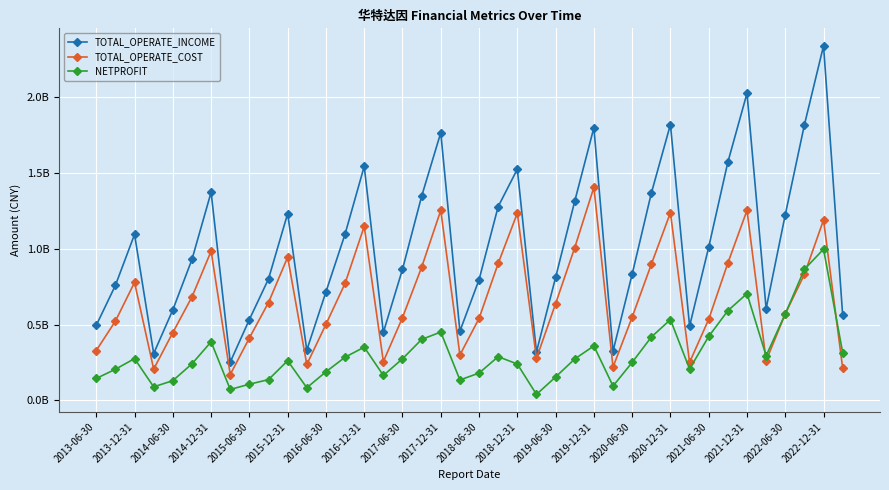

True or false: TOTAL_OPERATE_INCOME and TOTAL_OPERATE_COST cross at least once.

False